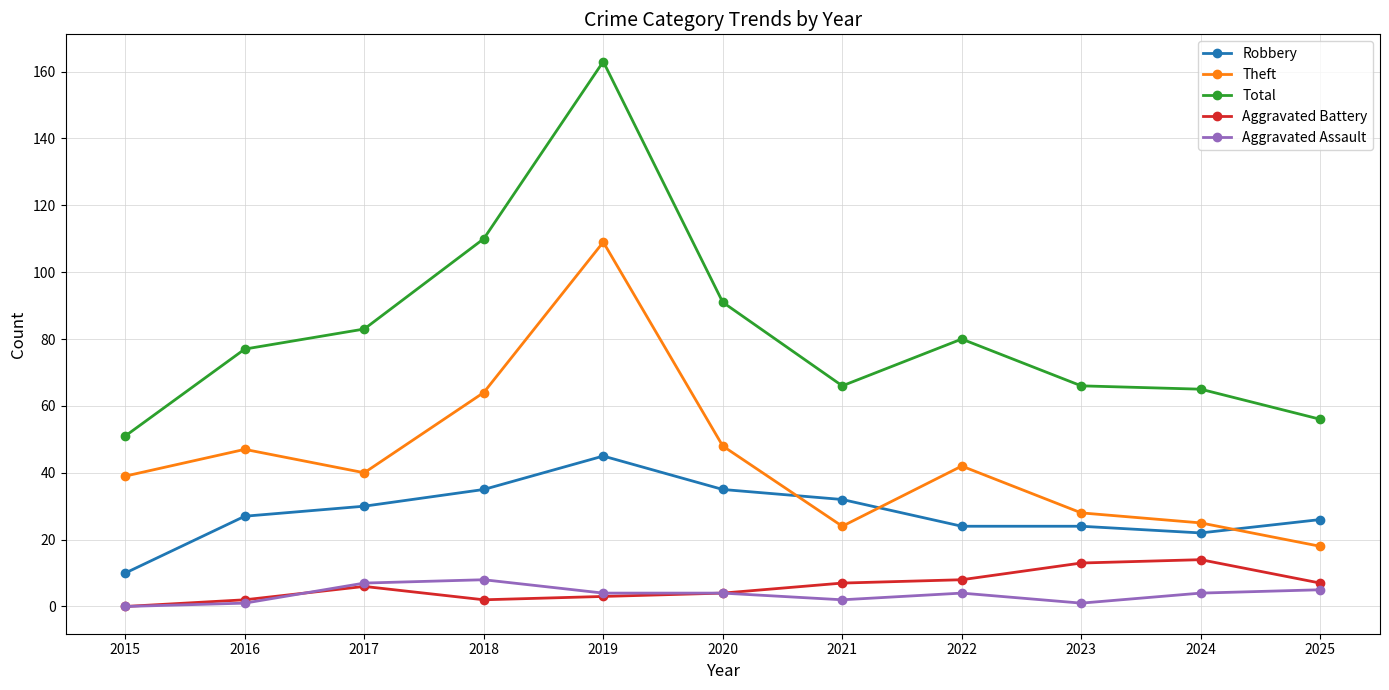

How many categories are shown in the chart?

11